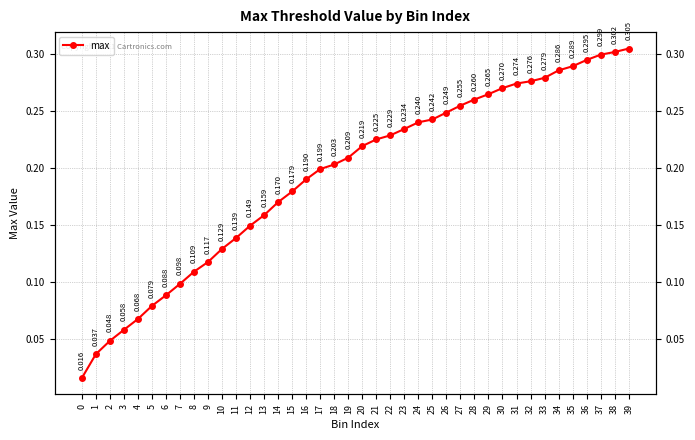

Reading right to left, transcribe all the data shown in this chart.

39=0.3	38=0.3	37=0.3	36=0.3	35=0.3	34=0.3	33=0.3	32=0.3	31=0.3	30=0.3	29=0.3	28=0.3	27=0.3	26=0.2	25=0.2	24=0.2	23=0.2	22=0.2	21=0.2	20=0.2	19=0.2	18=0.2	17=0.2	16=0.2	15=0.2	14=0.2	13=0.2	12=0.1	11=0.1	10=0.1	9=0.1	8=0.1	7=0.1	6=0.1	5=0.1	4=0.1	3=0.1	2=0.0	1=0.0	0=0.0